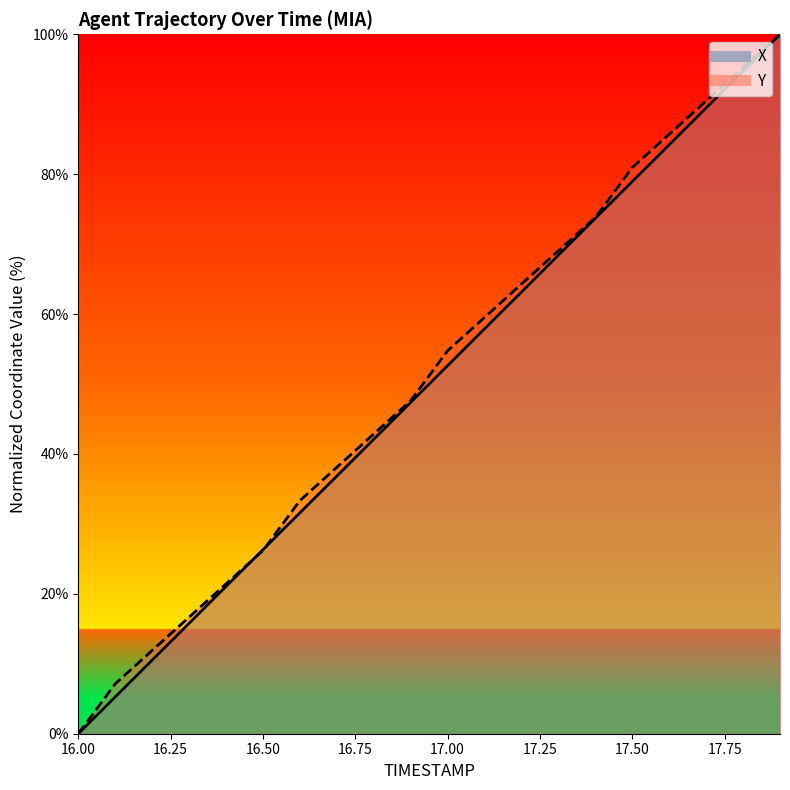

Reading left to right, list all the values displayed in this chart.

X: 16.0=0.0	16.1=5.3	16.2=10.5	16.3=15.8	16.4=21.1	16.5=26.3	16.6=31.6	16.7=36.8	16.8=42.1	16.9=47.4	17.0=52.6	17.1=57.9	17.2=63.2	17.3=68.4	17.4=73.7	17.5=79.0	17.6=84.2	17.7=89.5	17.8=94.7	17.9=100.0
Y: 16.0=0.0	16.1=7.1	16.2=11.9	16.3=16.7	16.4=21.4	16.5=26.2	16.6=33.3	16.7=38.1	16.8=42.9	16.9=47.6	17.0=54.8	17.1=59.5	17.2=64.3	17.3=69.0	17.4=73.8	17.5=81.0	17.6=85.7	17.7=90.5	17.8=95.2	17.9=100.0